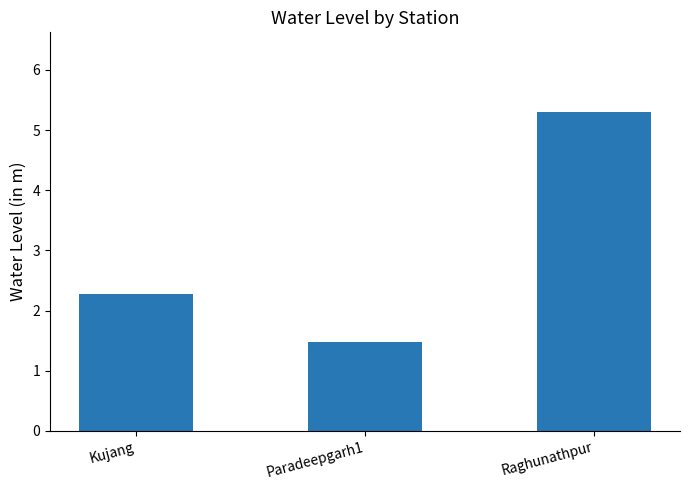

Reading left to right, list all the values displayed in this chart.

2.3	1.5	5.3